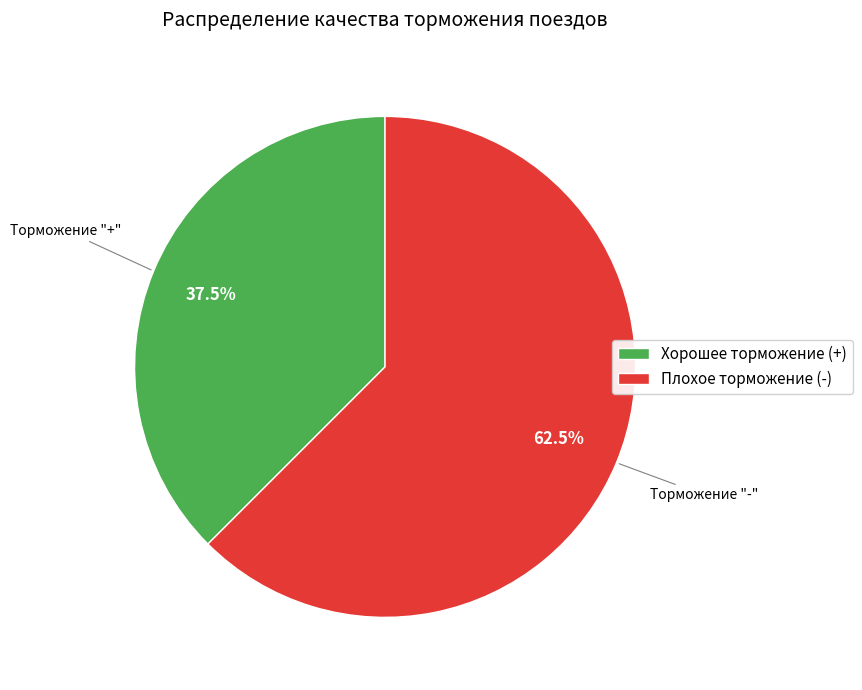

The Хорошее торможение (+) slice represents 37% of the pie. True or false?

True